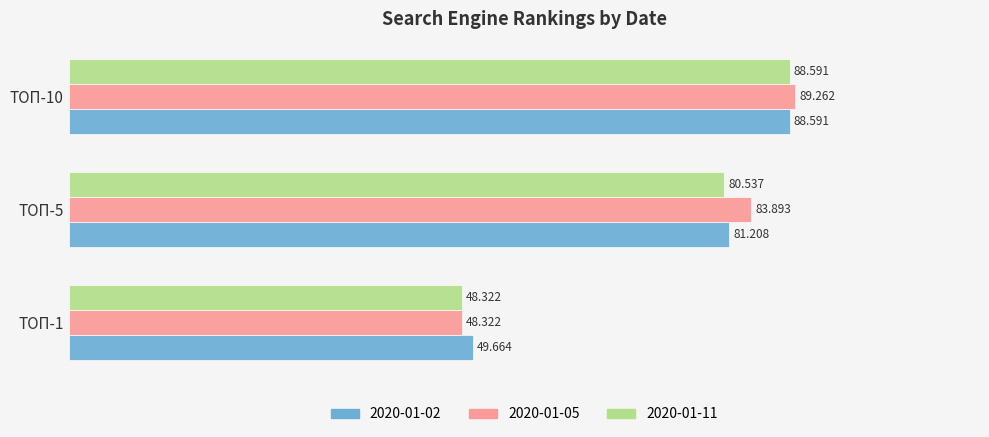

Is the value of 2020-01-02 at ТОП-1 greater than the value of 2020-01-05 at ТОП-1?

Yes